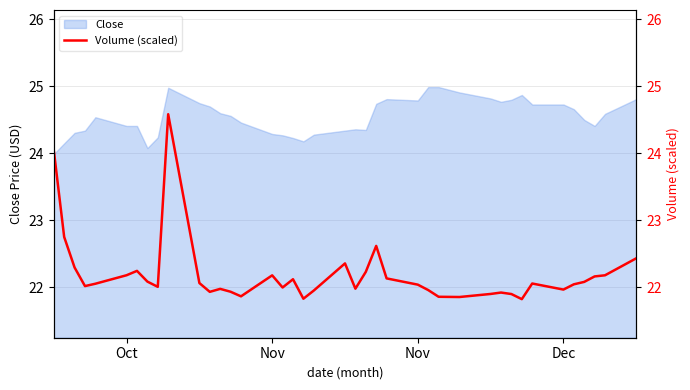

How many data points does each series have?

40